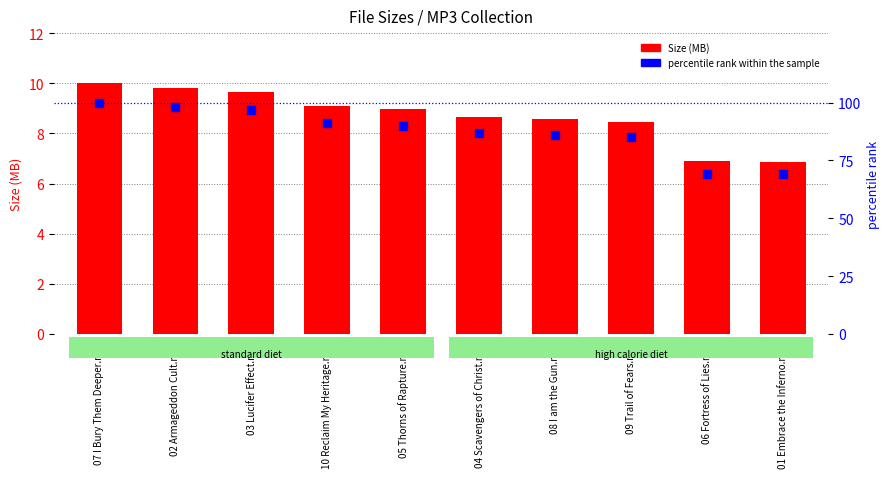

Which series contains the highest Y value?

percentile rank within the sample